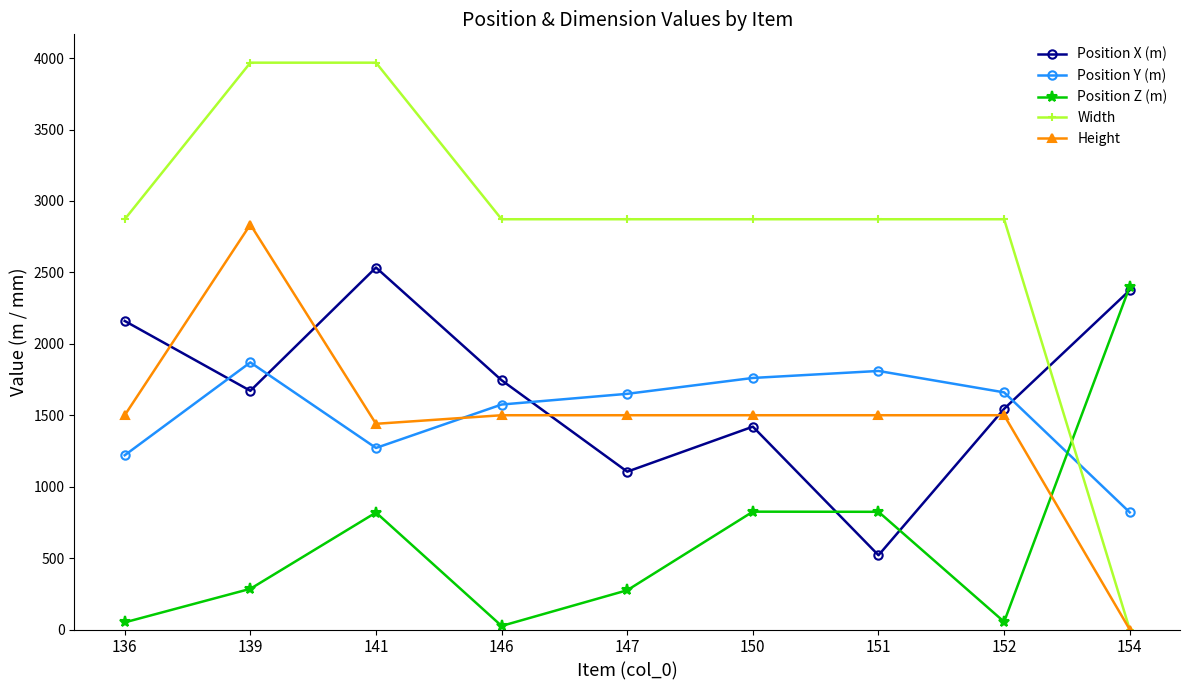

True or false: Width has a value of 1146 at 150.

False